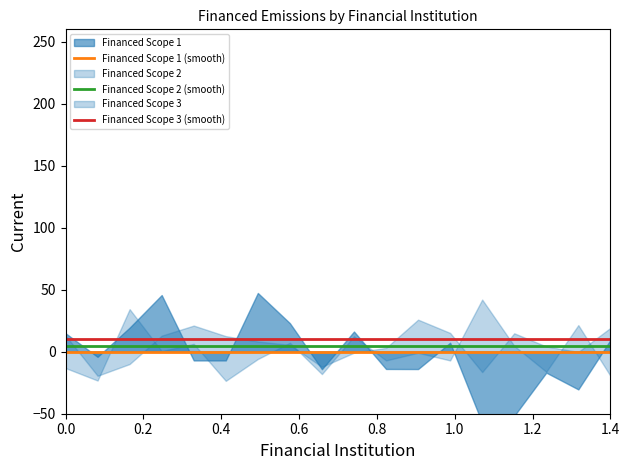

True or false: Financed Scope 3 (smooth) has more than 1 points higher than both neighbors.

False